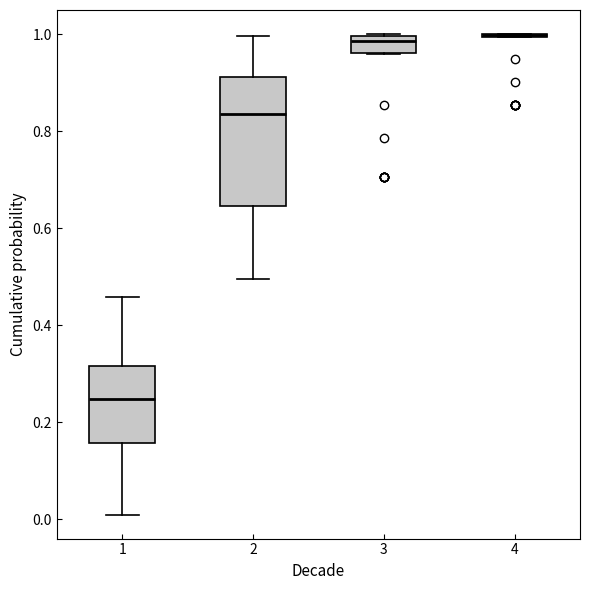

Where does the median line of the box at x = 1 sit on the y-axis? The values are not printed on the chart, so give them approximately, as read against the axis.

0.24